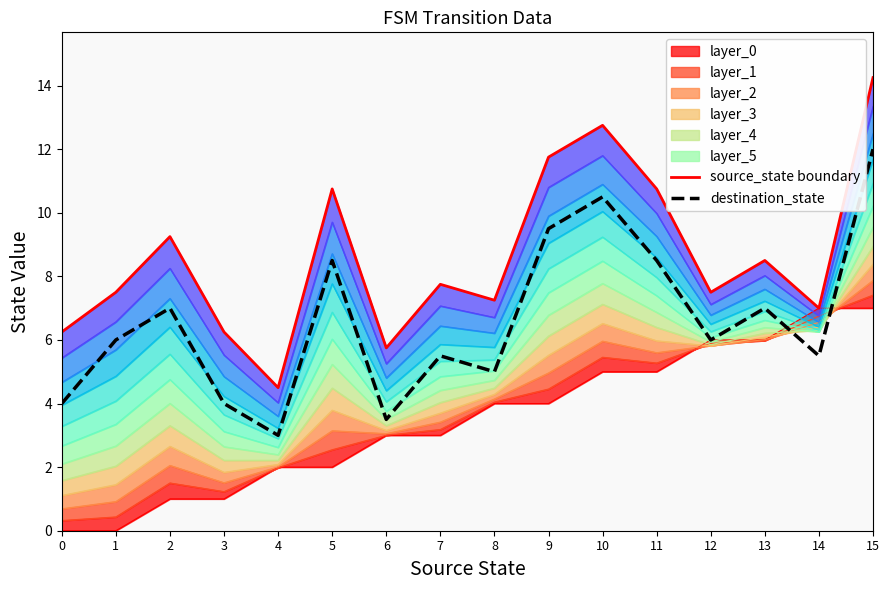

True or false: destination_state has a value of 5.8 at 6.

False